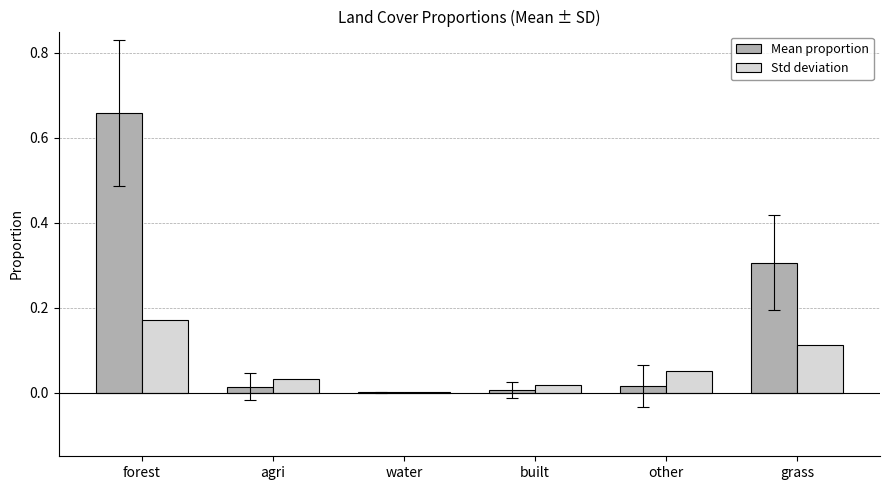

Which category has the highest value in the Std deviation series?

forest